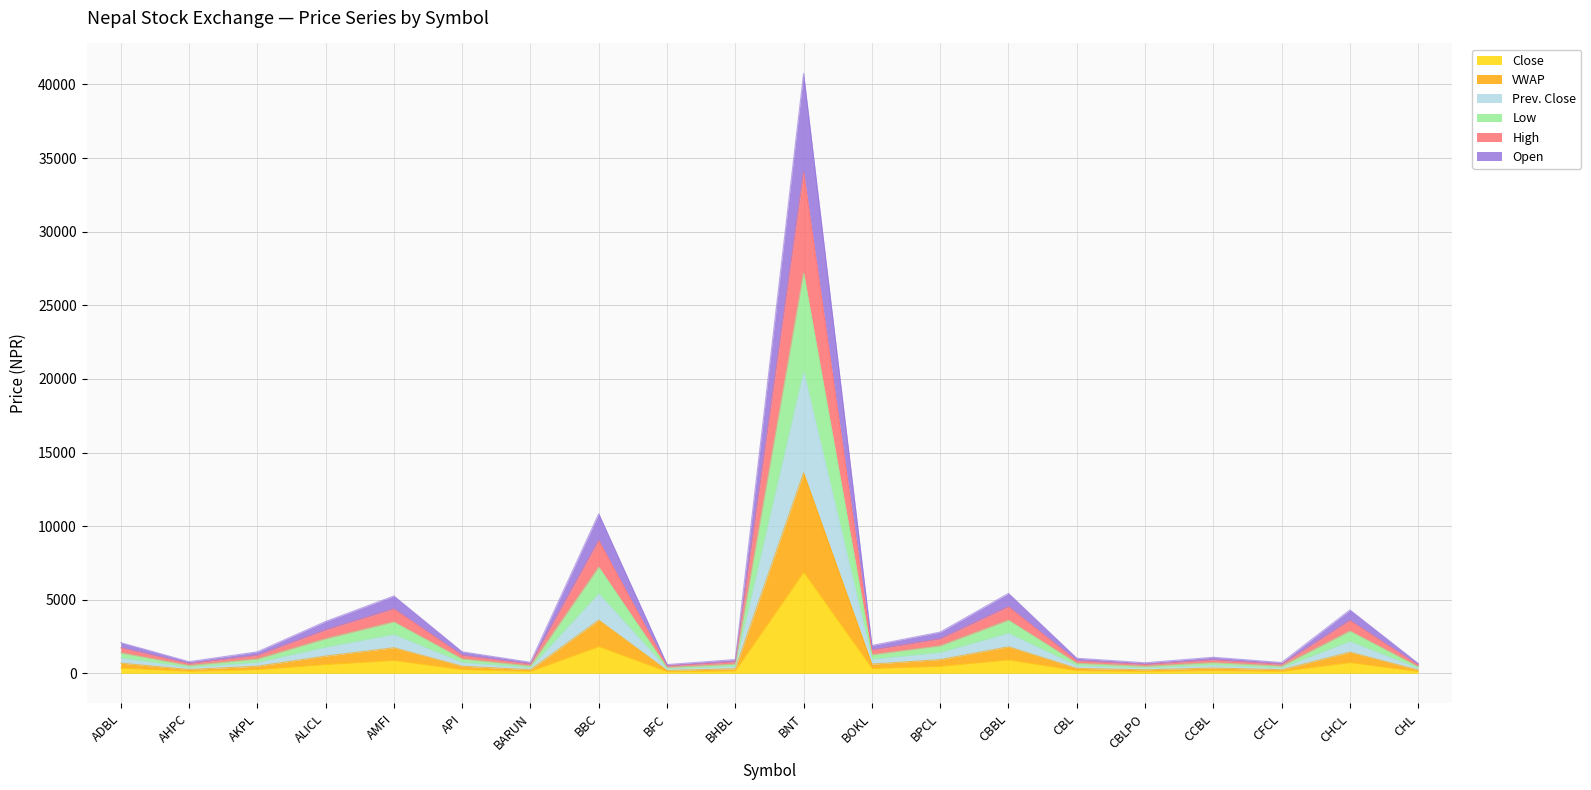

Does the chart have visible grid lines?

Yes